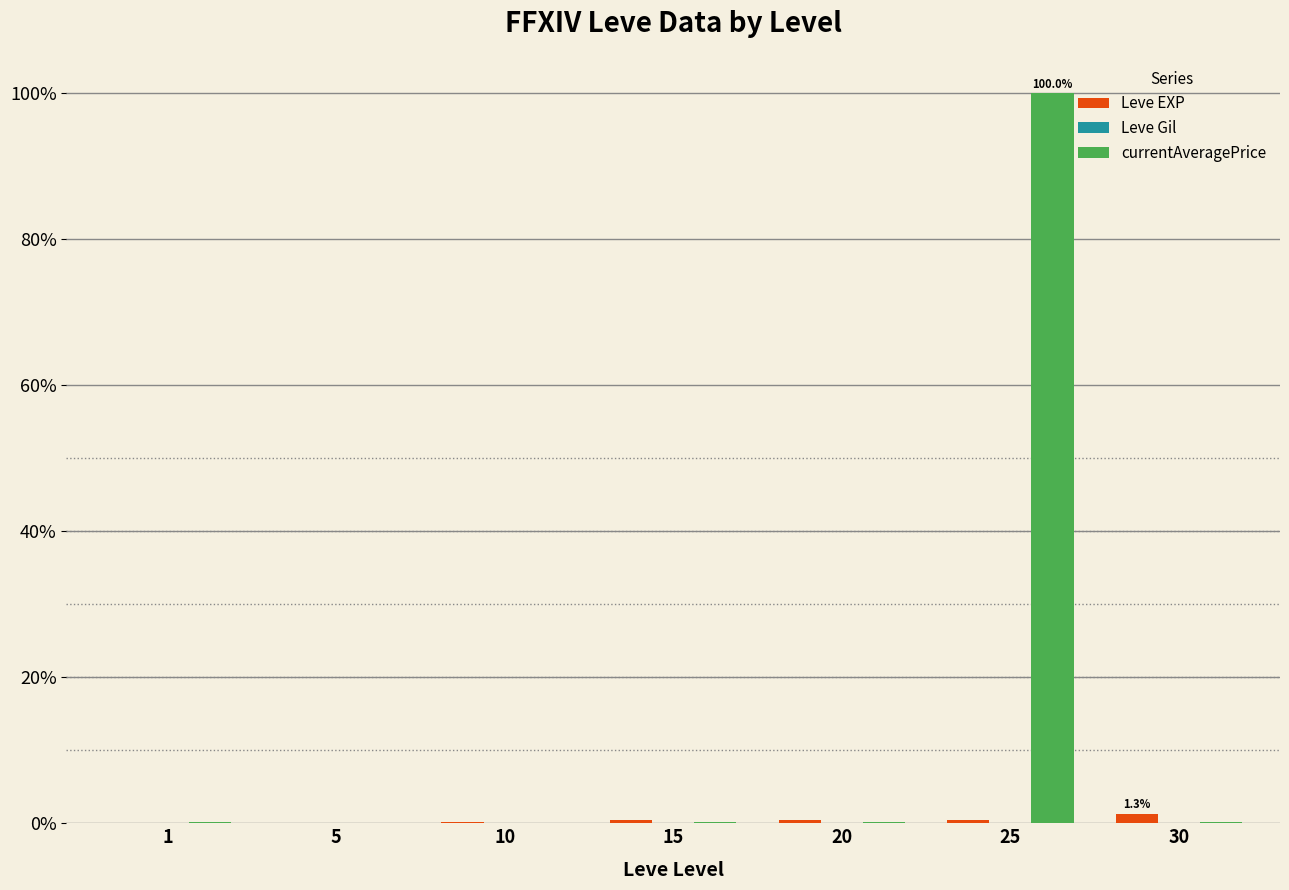

What is the highest value of the currentAveragePrice series?

100.0